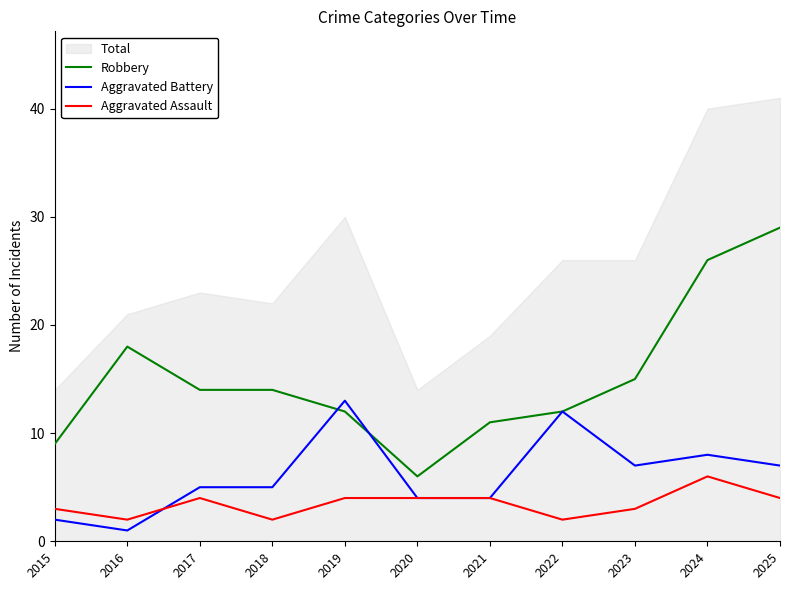

Rank the series by their average value, from lowest to highest.

Aggravated Assault, Aggravated Battery, Robbery